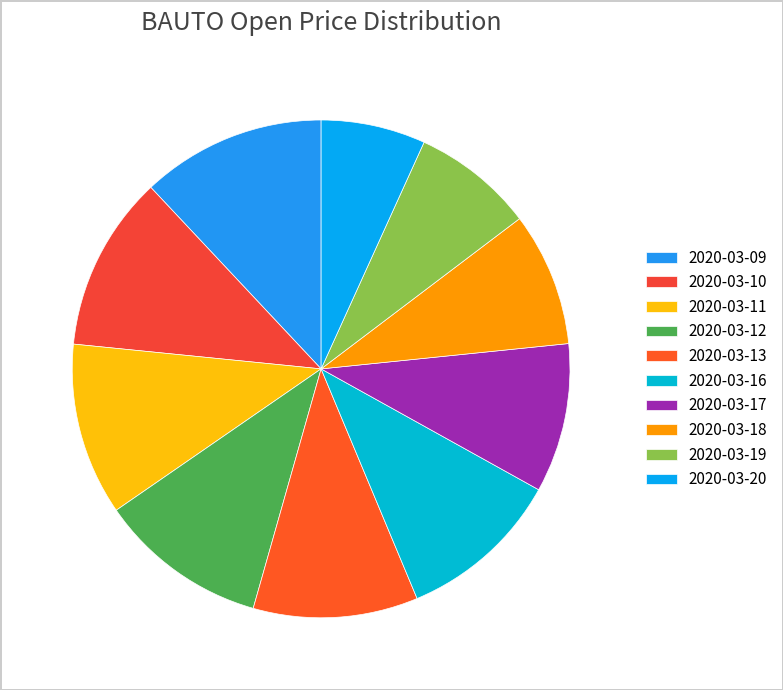

Count the number of slices in the pie.

10